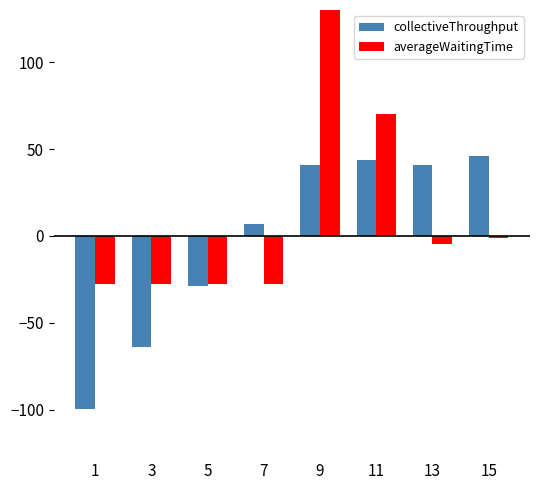

Which series has the widest spread of values?

averageWaitingTime